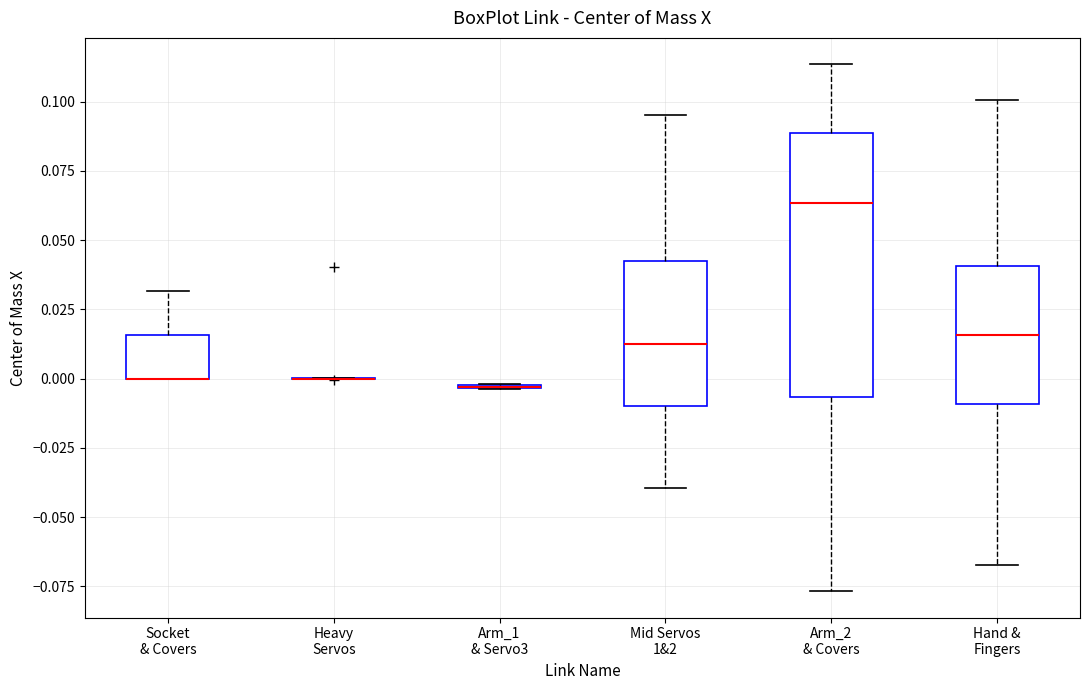

Reading left to right, transcribe this box plot: for each box, give where its median line is, the range the box spans, and where its two whiskers end, as read against the y-axis. The values are not printed on the chart, so give them approximately, as read against the axis.

Socket & Covers: median 0.000 (drawn on the box's lower edge), box 0.000 to 0.015, whiskers 0.000 to 0.030
Heavy Servos: box collapsed to a line at 0.000, whiskers 0.000 to 0.000
Arm_1 & Servo3: box collapsed to a line at -0.005, whiskers -0.005 to 0.000
Mid Servos 1&2: median 0.015, box -0.010 to 0.045, whiskers -0.040 to 0.095
Arm_2 & Covers: median 0.065, box -0.005 to 0.090, whiskers -0.075 to 0.115
Hand & Fingers: median 0.015, box -0.010 to 0.040, whiskers -0.065 to 0.100